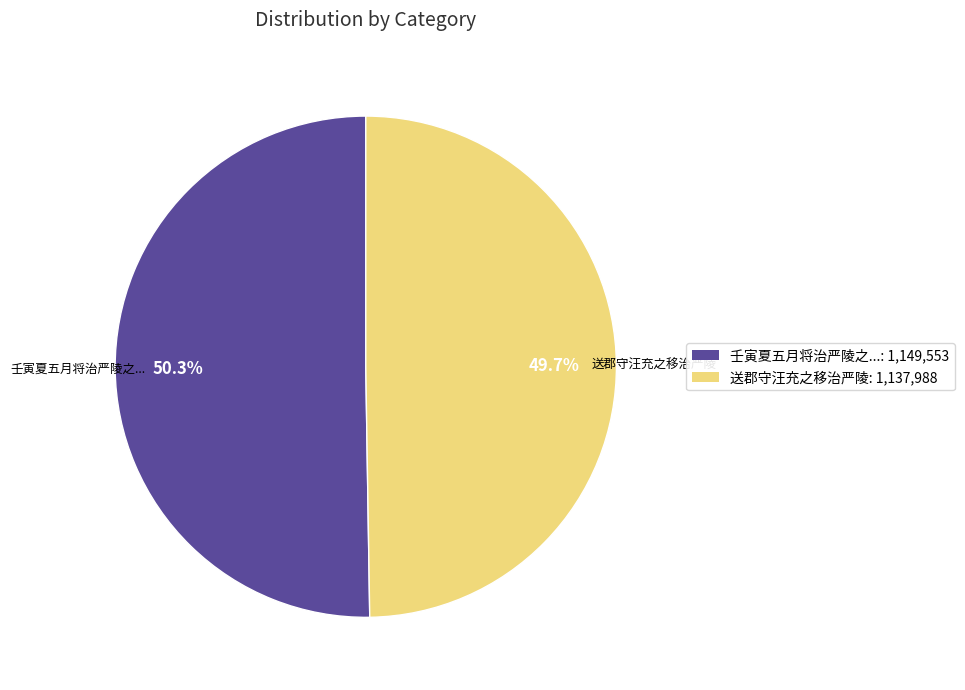

Count the number of slices in the pie.

2